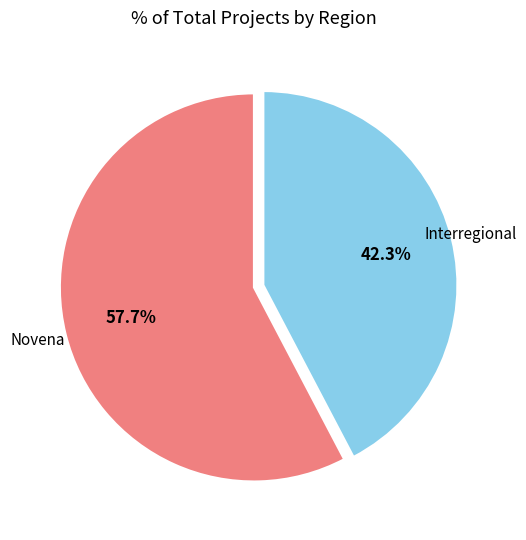

Does any single category account for the majority?

Yes